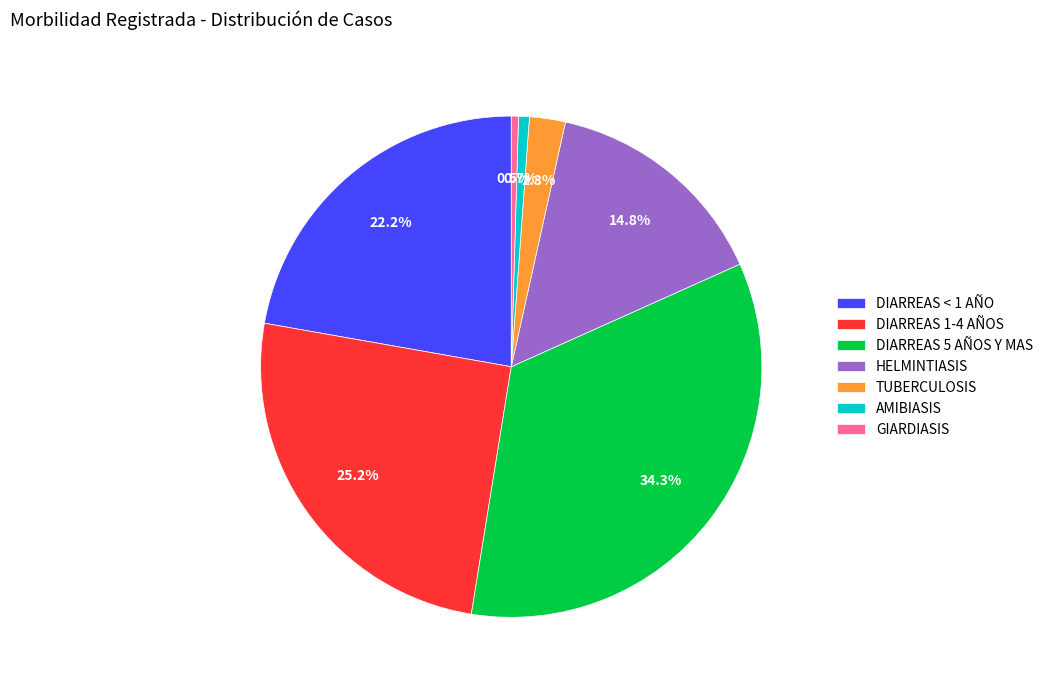

True or false: TUBERCULOSIS accounts for 14% of the total.

False